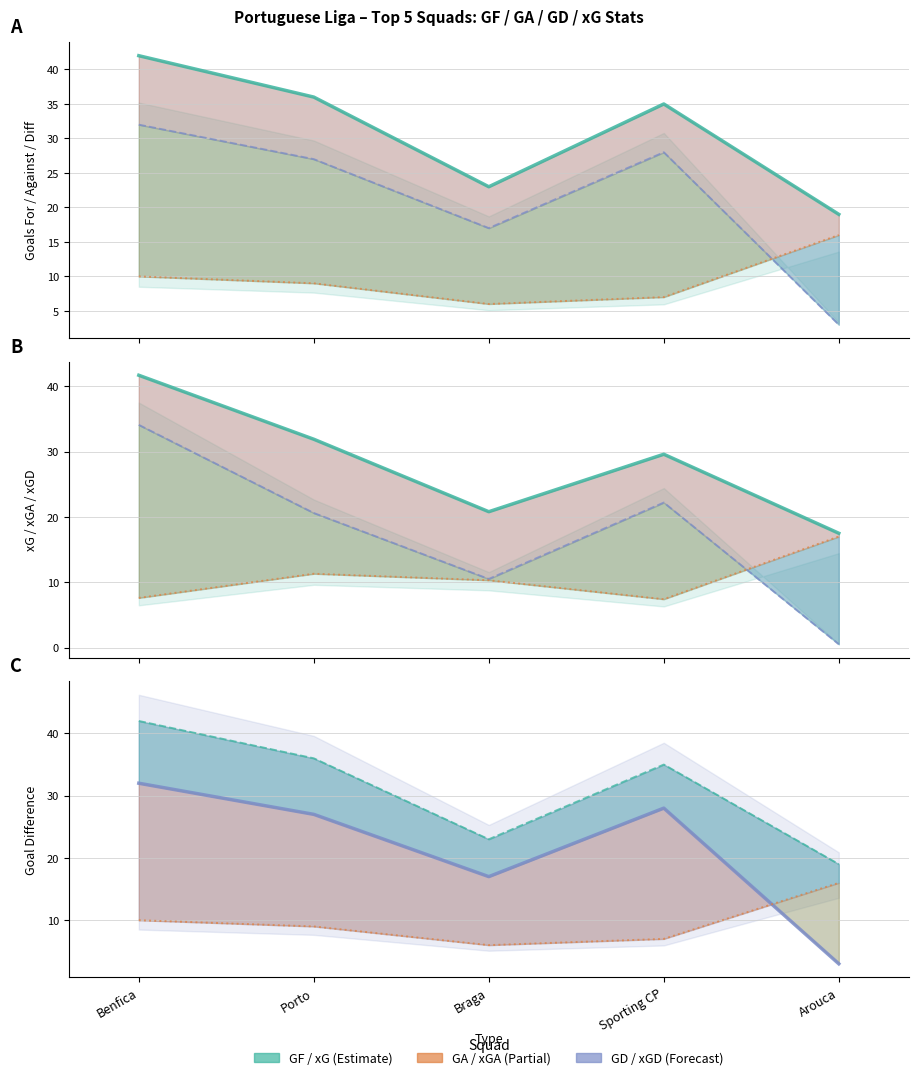

Read the GA value at Arouca.

16.0